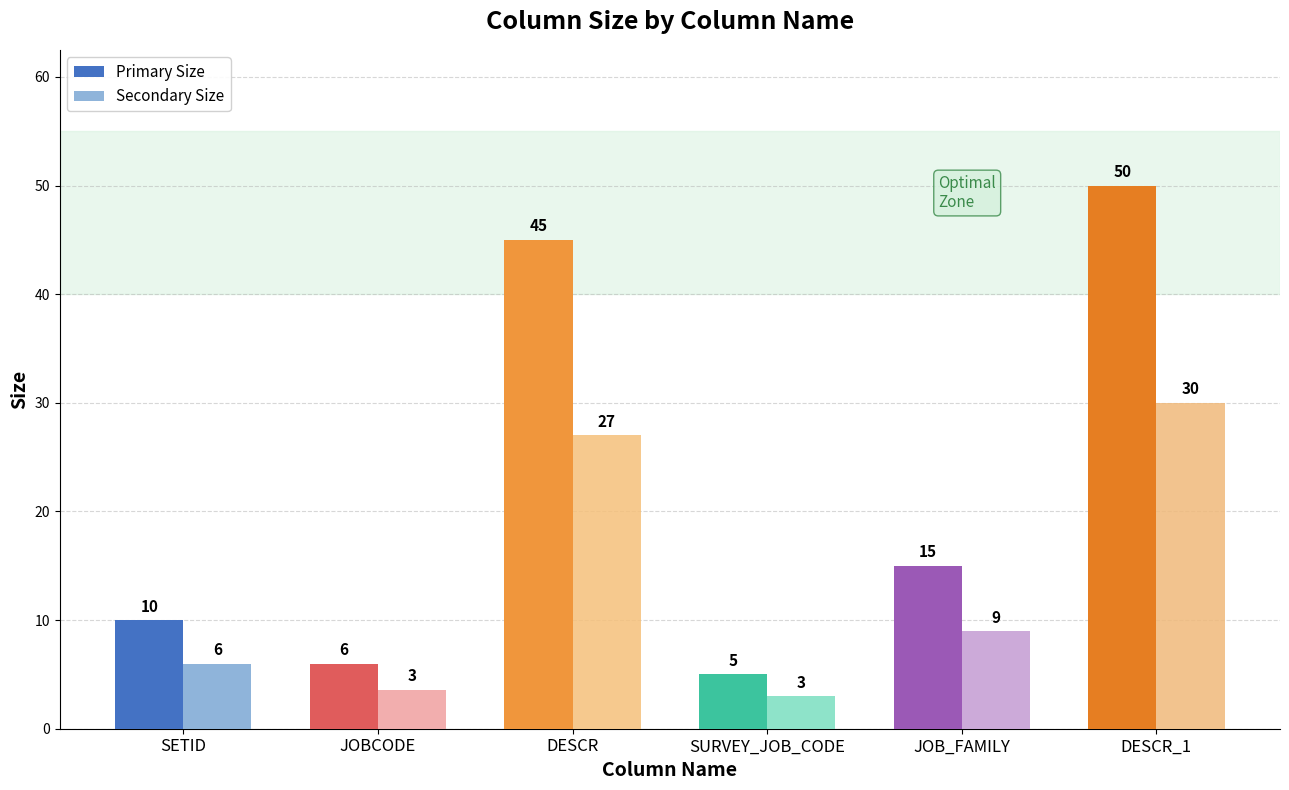

Which series changed the most between SURVEY_JOB_CODE and DESCR_1?

Primary Size